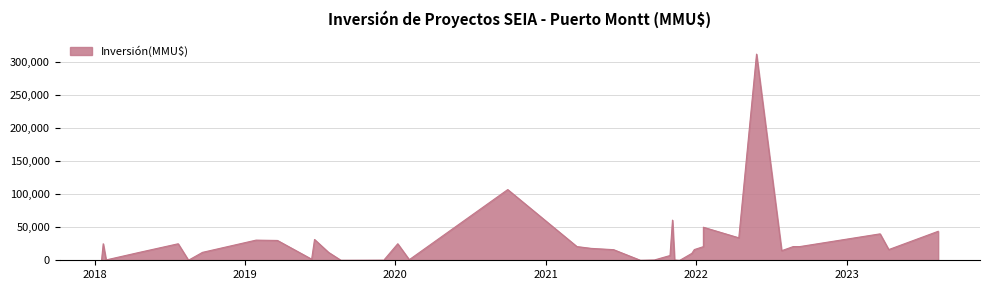

How many values are above zero?

39